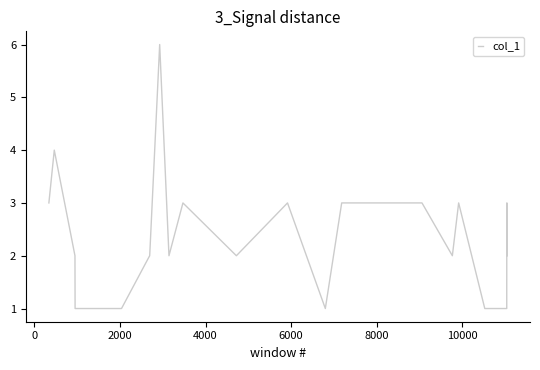

What is the maximum value shown in the chart?

6